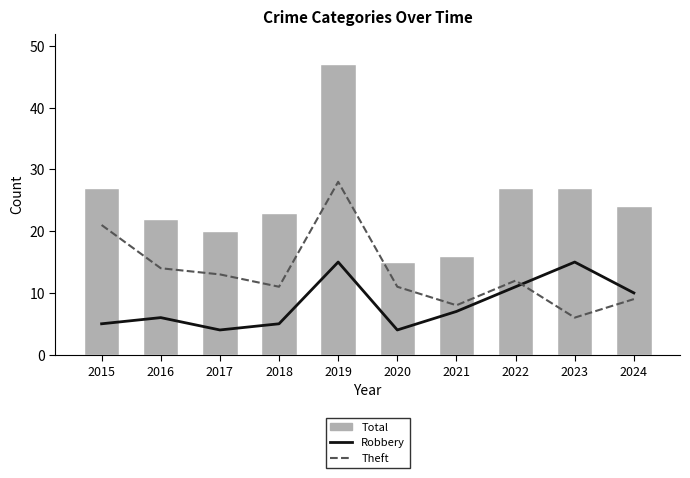

What are all the series names shown in the legend?

Robbery, Theft, Total